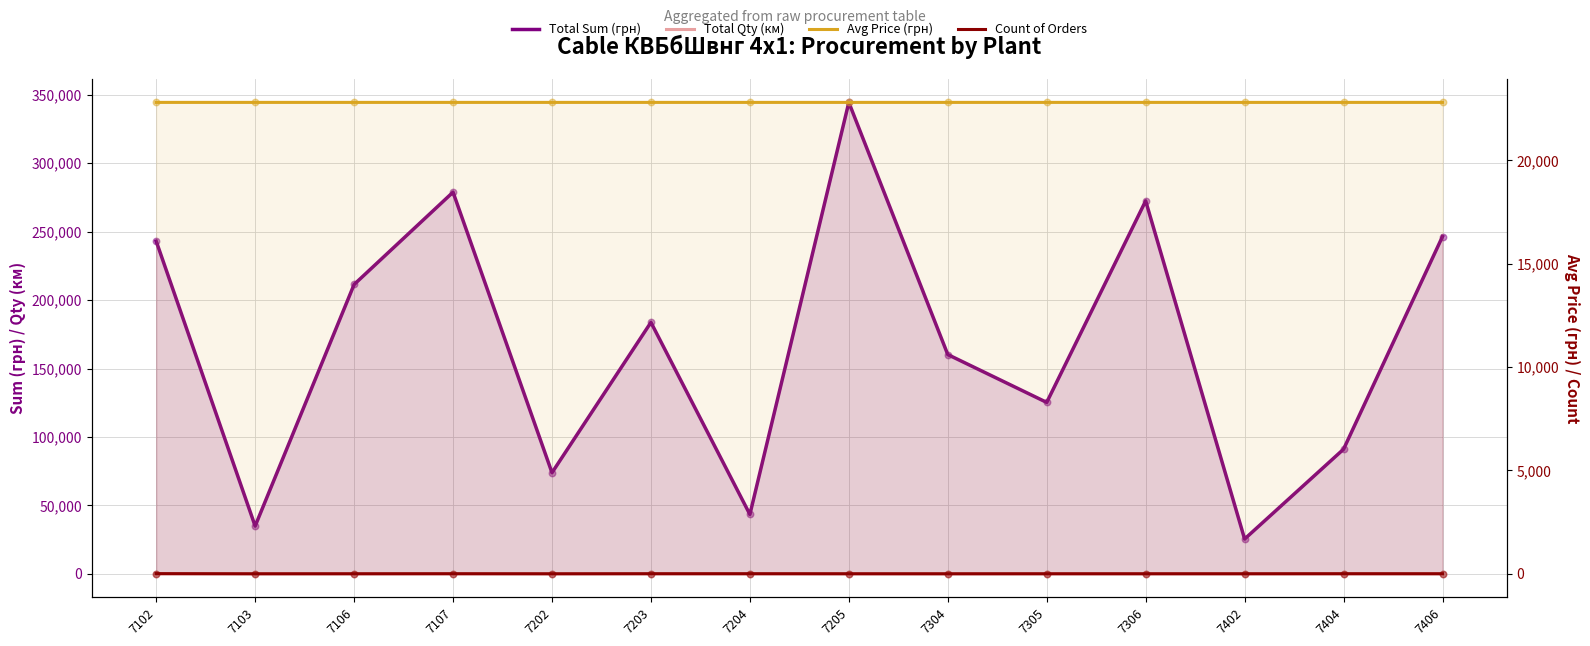

Which series has the largest total across all categories?

Total Sum (грн)